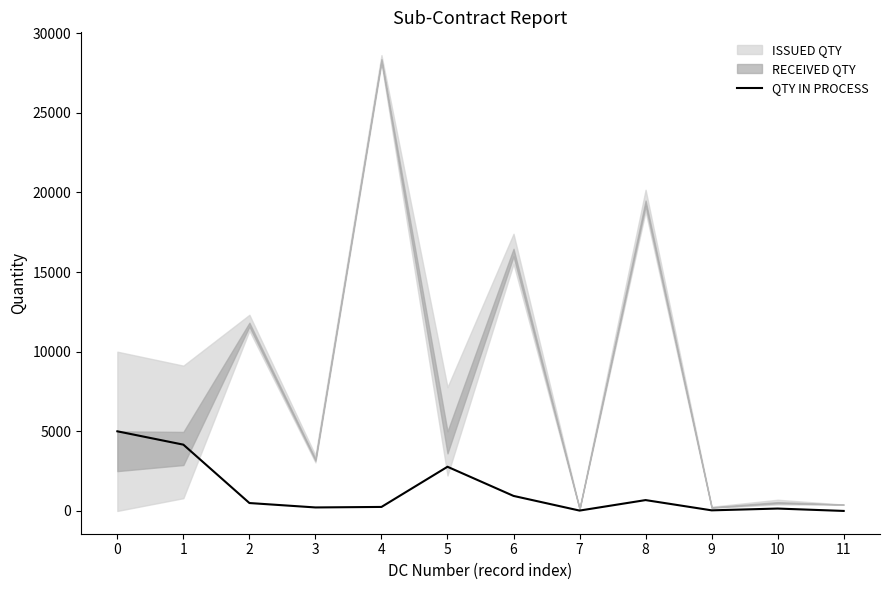

What is the value of the 3rd point from the left?

496